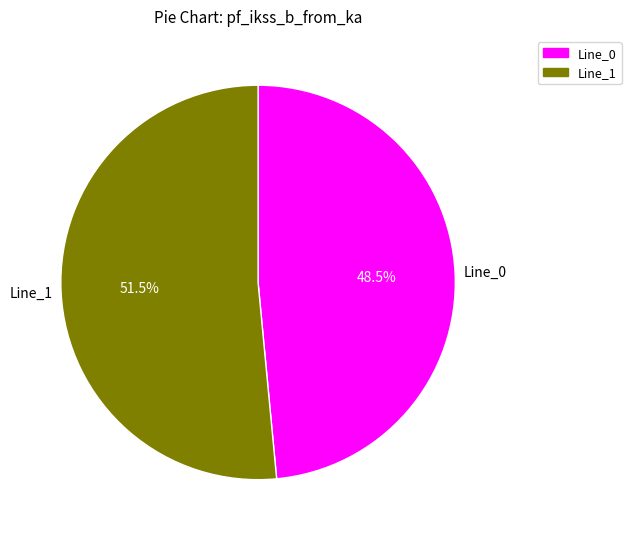

How many segments does this pie chart have?

2